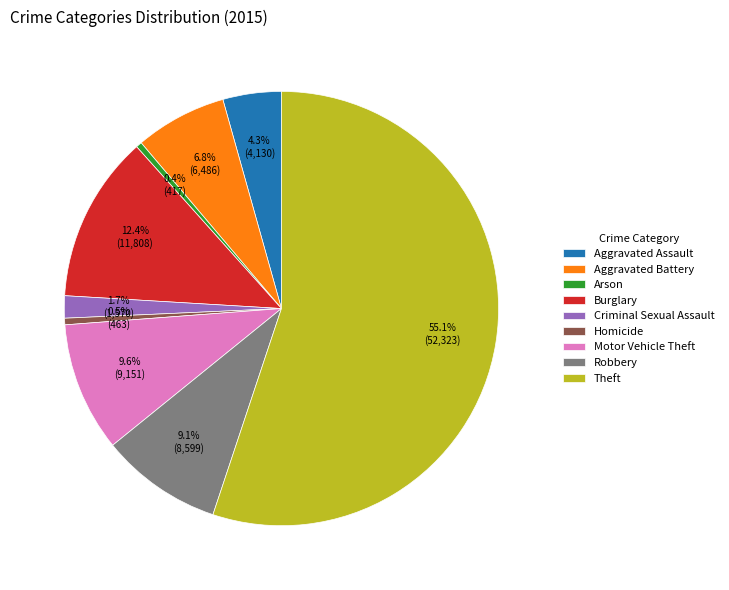

Which has a higher value, Aggravated Battery or Arson?

Aggravated Battery